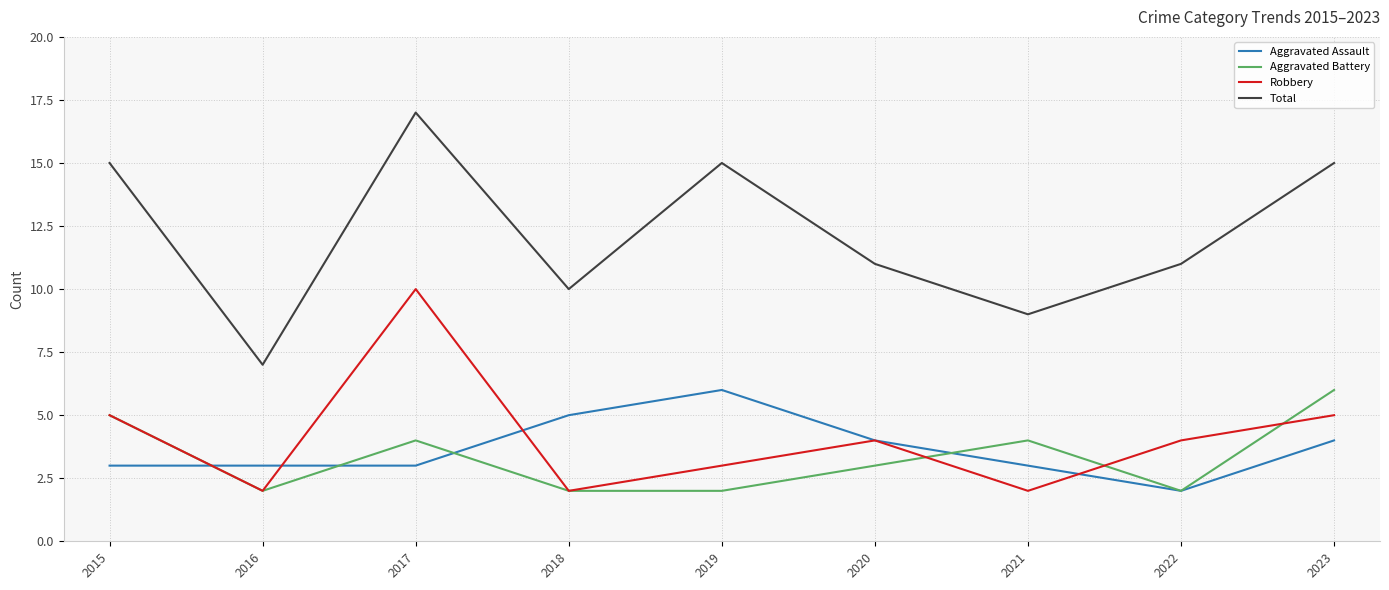

True or false: Total and Aggravated Battery cross at least once.

False